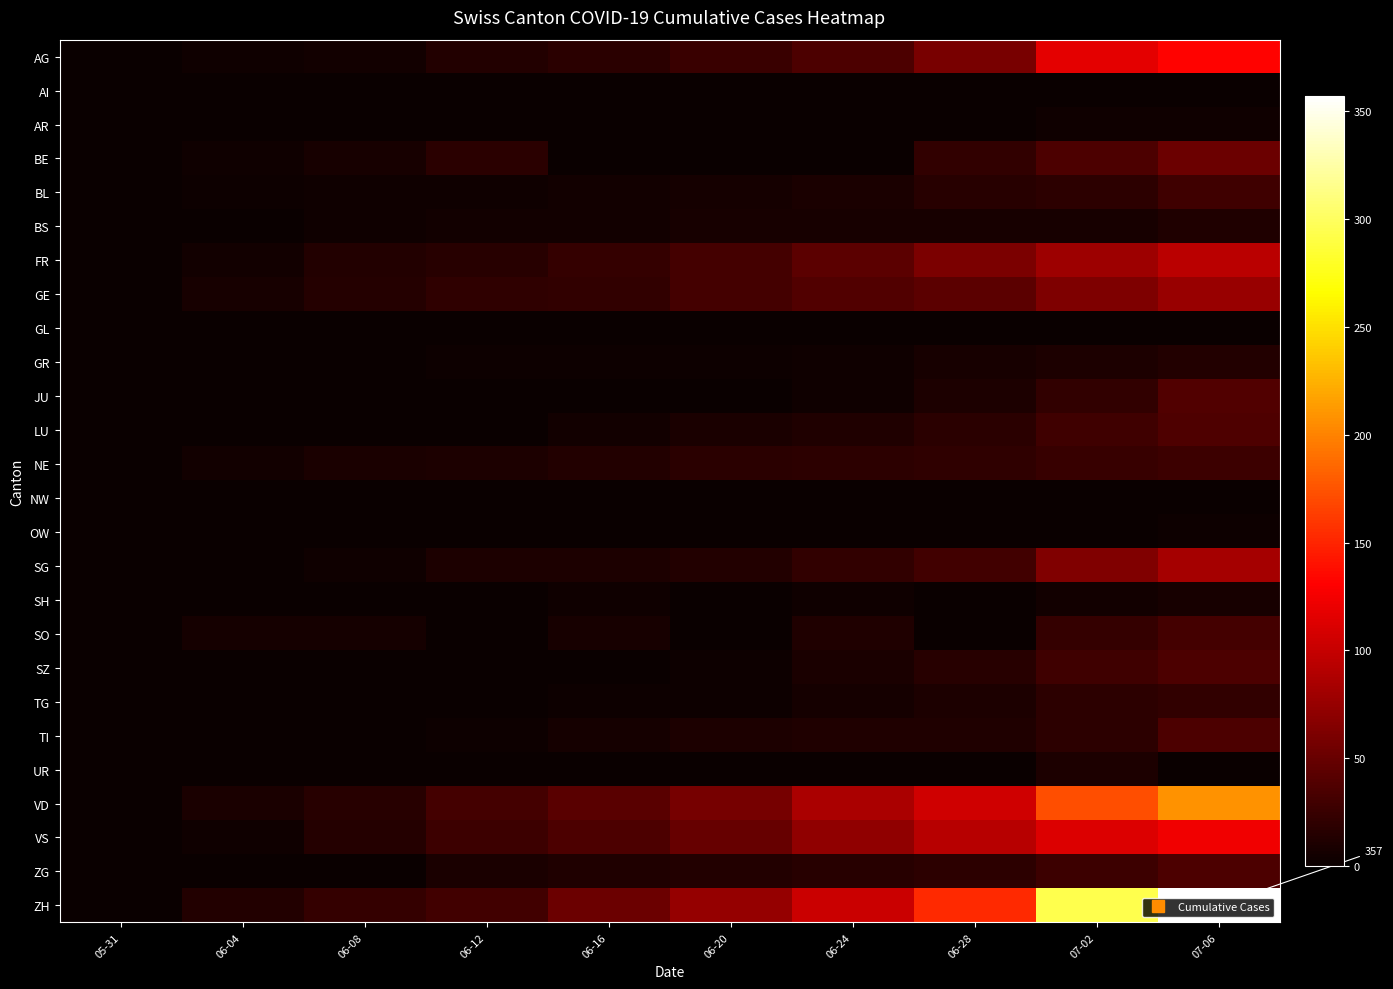

Count the number of data series in this chart.

26